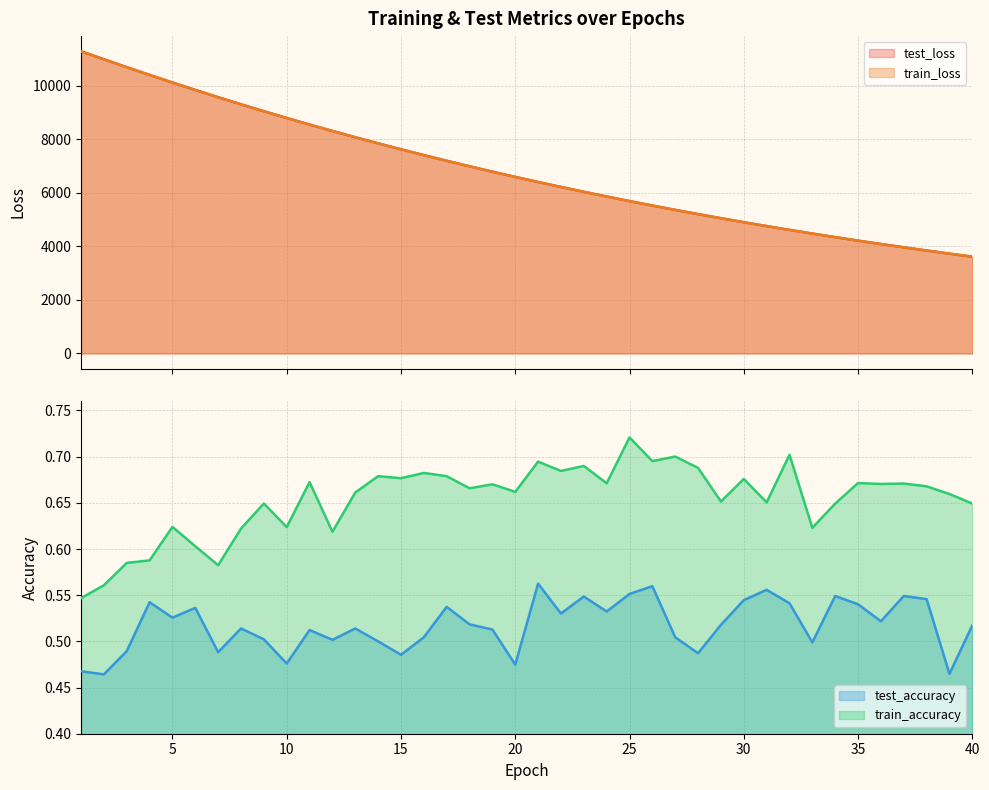

What is the difference between the highest and lowest values at 14?

7854.8